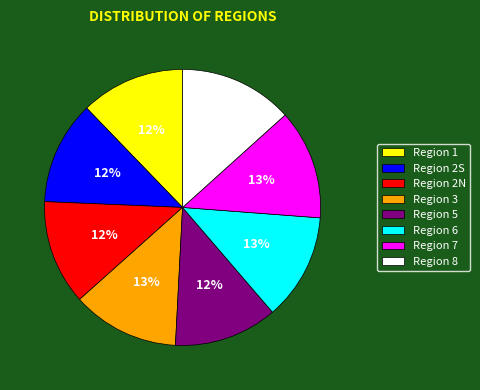

Is the sum of Region 7 and Region 5 greater than half?

No